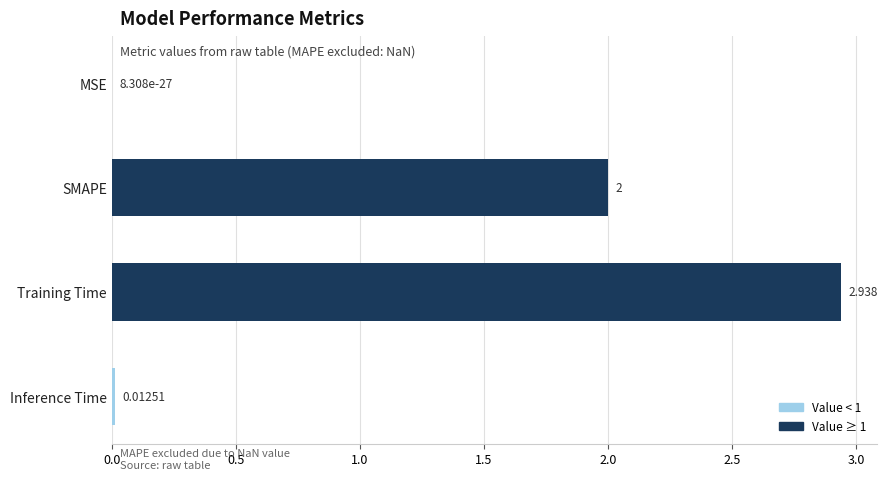

At which label is the value closest to 1?

Inference Time